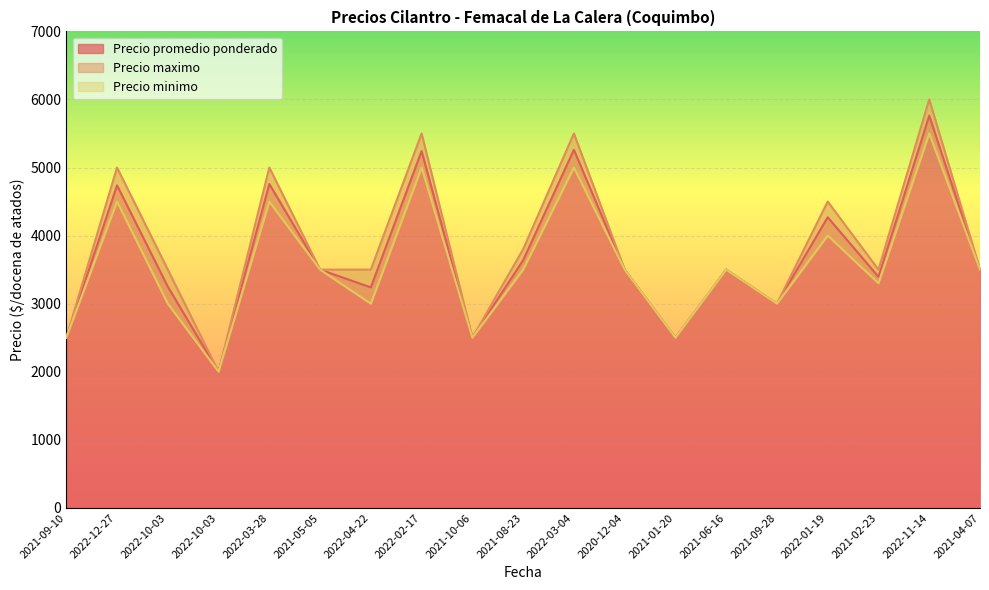

What is the label of the 19th point from the right?

2021-09-10